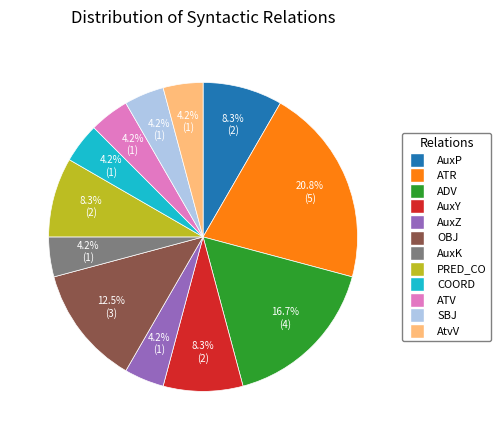

Does any single category account for the majority?

No